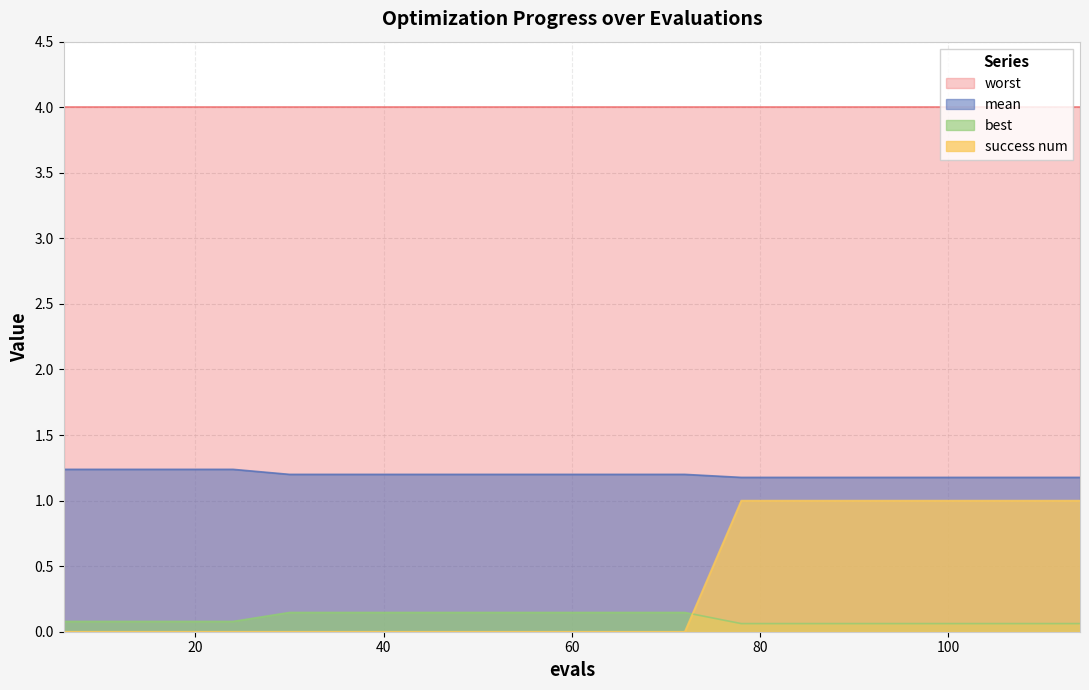

What is the greatest value displayed?

4.0